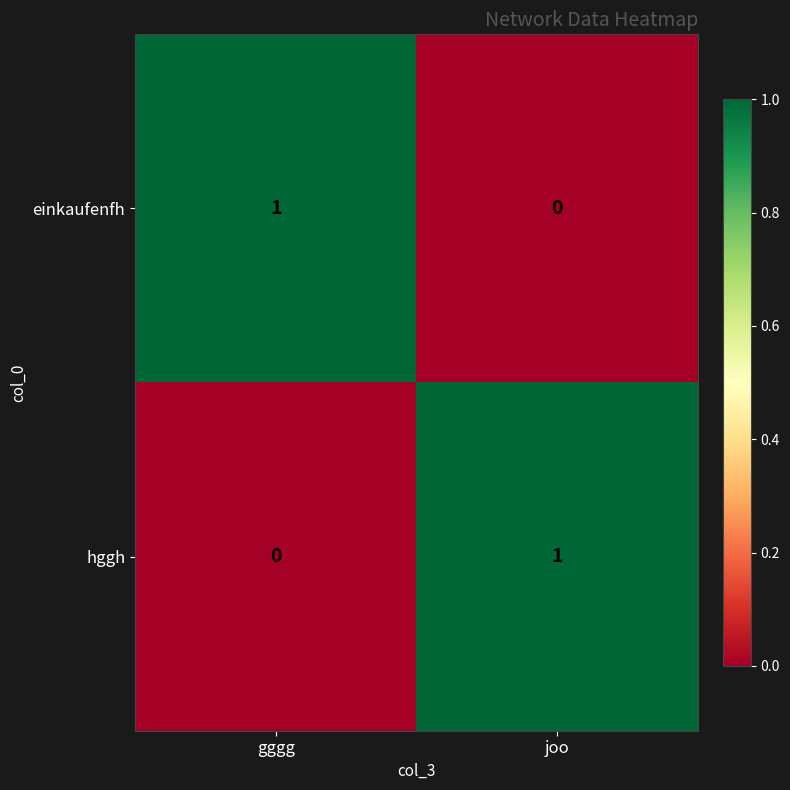

At which label does hggh reach its peak?

joo